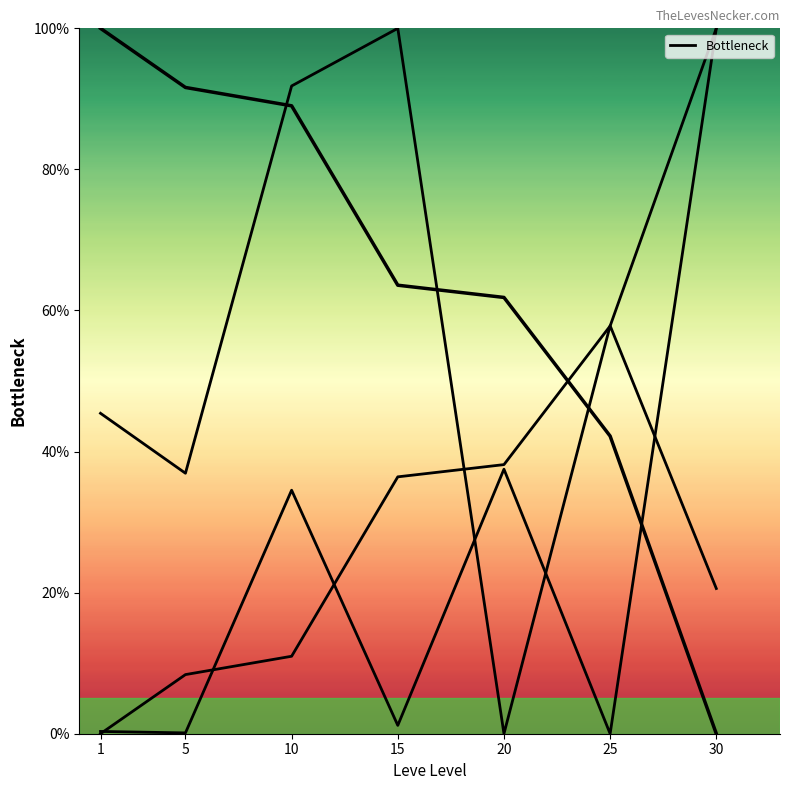

How many distinct data groups are displayed?

1